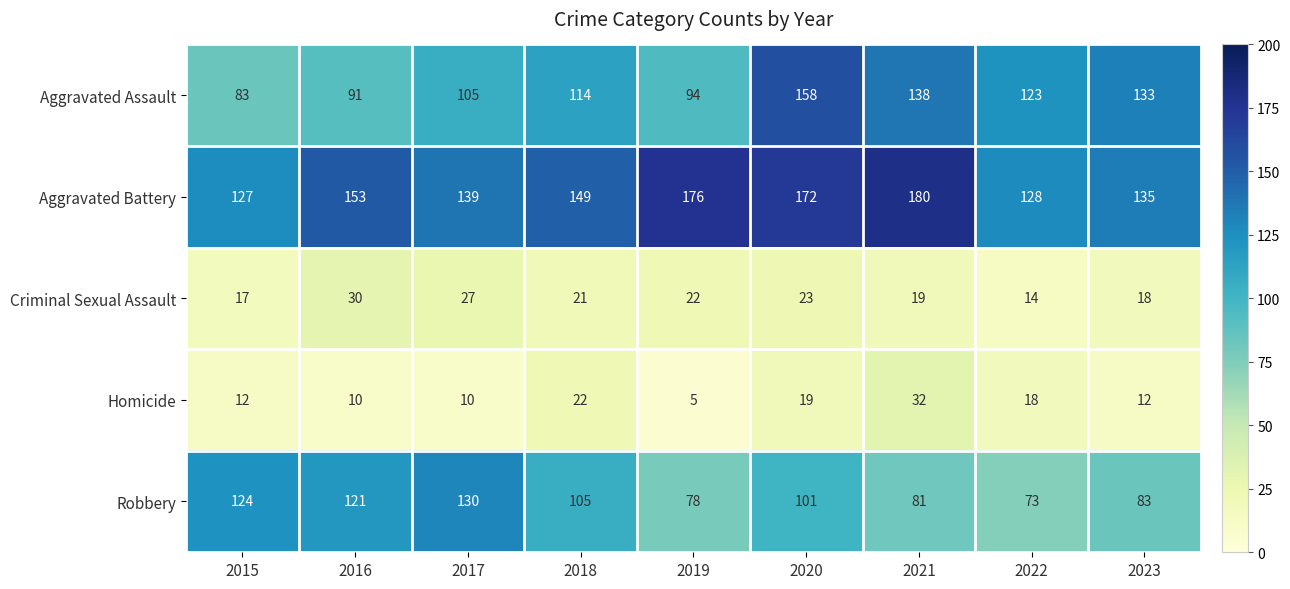

What is the total value across all series at 2021?

450